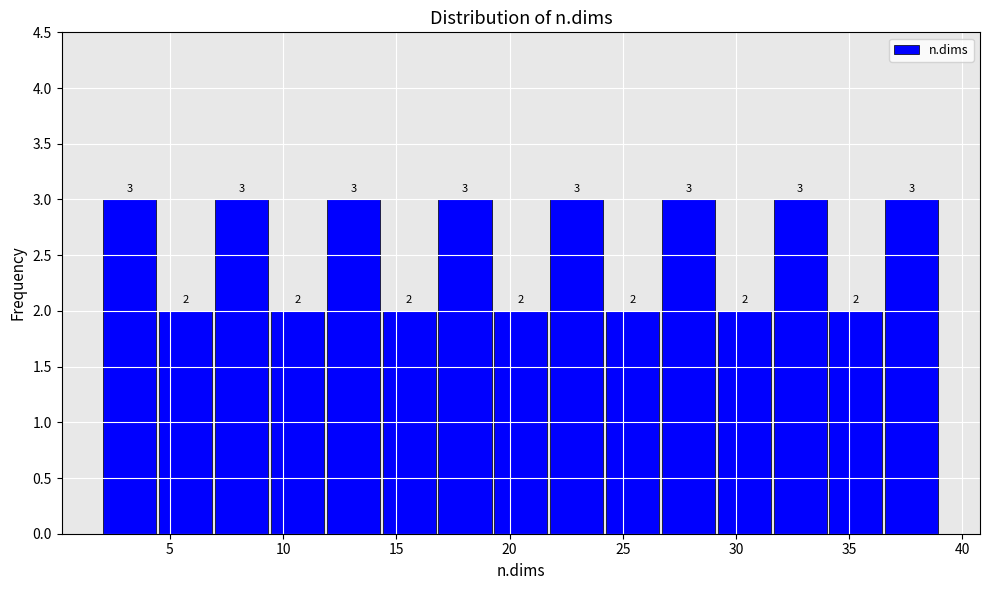

Reading left to right, list every bar in this chart as the range it spans on the x-axis followed by its height. The bar edges are not printed on the chart, so give them approximately, as read against the axis.

2.0 to 4.5: 3
4.5 to 7.0: 2
7.0 to 9.5: 3
9.5 to 12.0: 2
12.0 to 14.5: 3
14.5 to 17.0: 2
17.0 to 19.5: 3
19.5 to 21.5: 2
21.5 to 24.0: 3
24.0 to 26.5: 2
26.5 to 29.0: 3
29.0 to 31.5: 2
31.5 to 34.0: 3
34.0 to 36.5: 2
36.5 to 39.0: 3